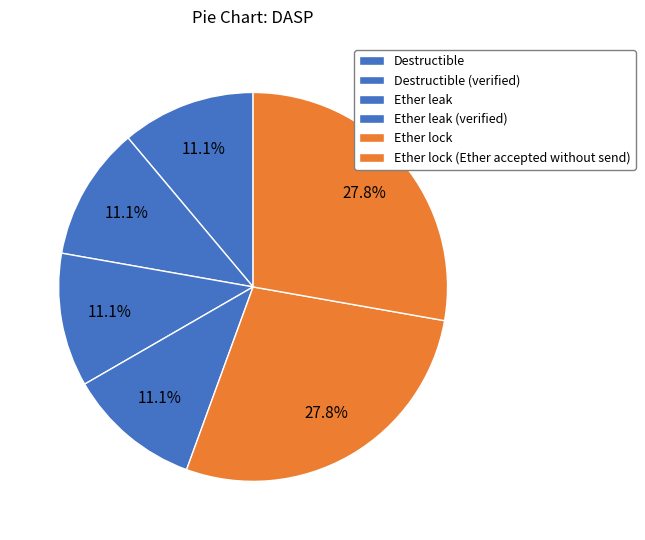

Do Destructible (verified) and Ether leak together represent more than half of the pie?

No